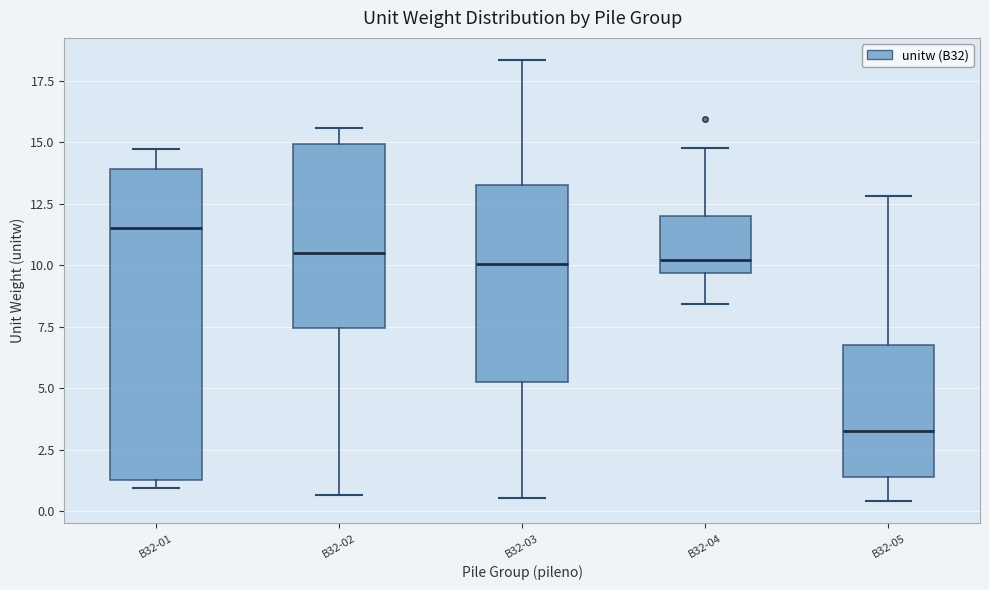

Reading left to right, read every box against the y-axis: the position of its median line, the range the box covers, and the ends of its whiskers. The values are not printed on the chart, so give them approximately, as read against the axis.

B32-01: median 11.5, box 1.5 to 14.0, whiskers 1.0 to 14.5
B32-02: median 10.5, box 7.5 to 15.0, whiskers 0.5 to 15.5
B32-03: median 10.0, box 5.5 to 13.5, whiskers 0.5 to 18.5
B32-04: median 10.0, box 9.5 to 12.0, whiskers 8.5 to 15.0
B32-05: median 3.5, box 1.5 to 7.0, whiskers 0.5 to 13.0